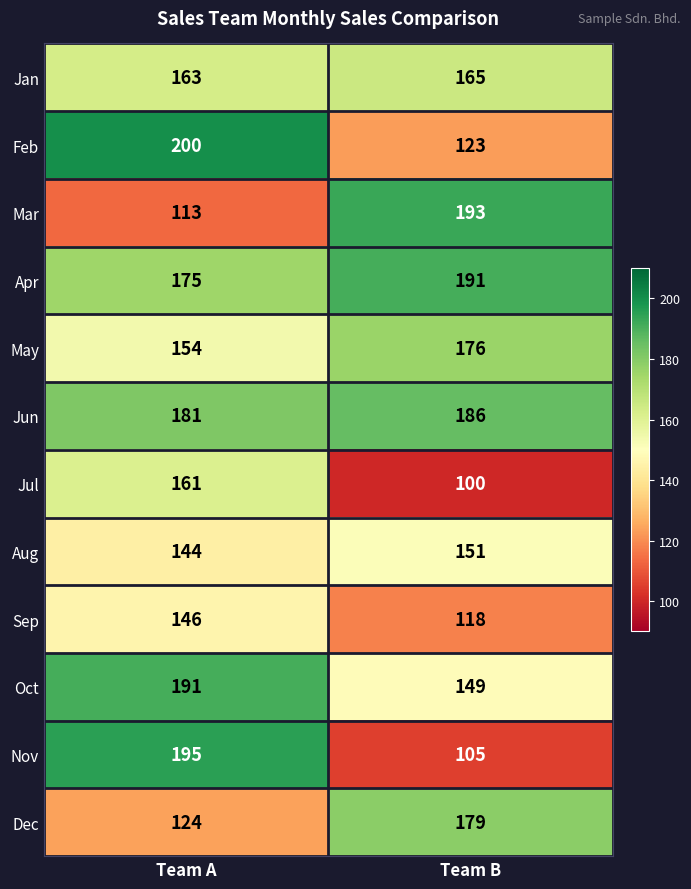

Rank the categories by Apr value from lowest to highest.

Team A, Team B